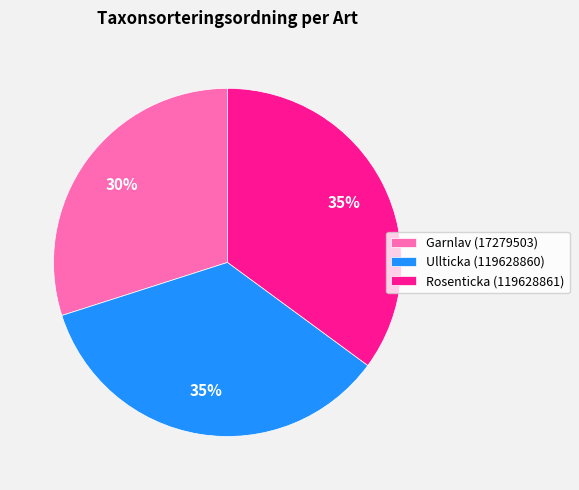

The Garnlav (17279503) slice represents 36% of the pie. True or false?

False